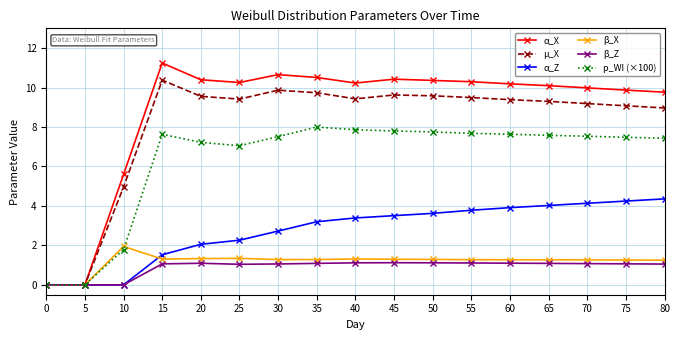

Which series has the largest range (max minus min)?

α_X